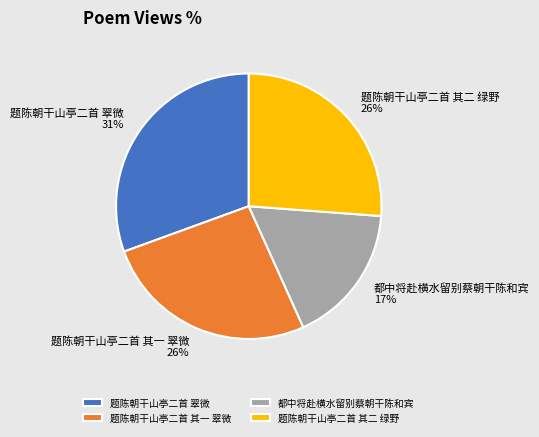

Which has a higher value, 题陈朝干山亭二首 其一 翠微 or 题陈朝干山亭二首 翠微?

题陈朝干山亭二首 翠微